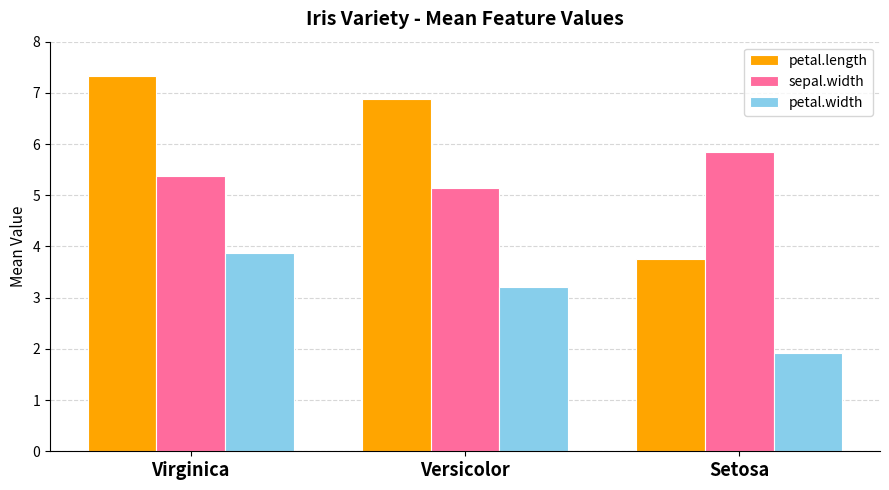

Rank the series by their average value, from lowest to highest.

petal.width, sepal.width, petal.length